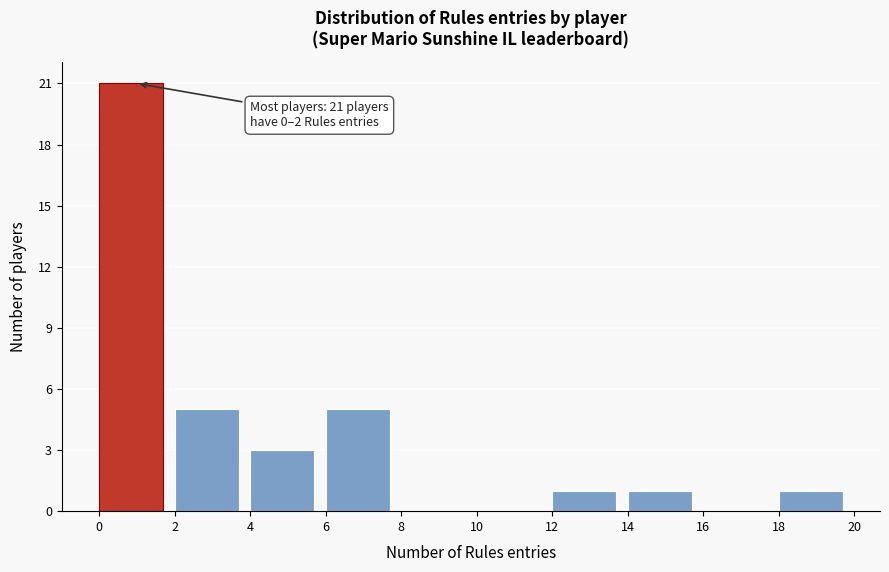

Which range on the x-axis has the tallest bar?

0 to 2